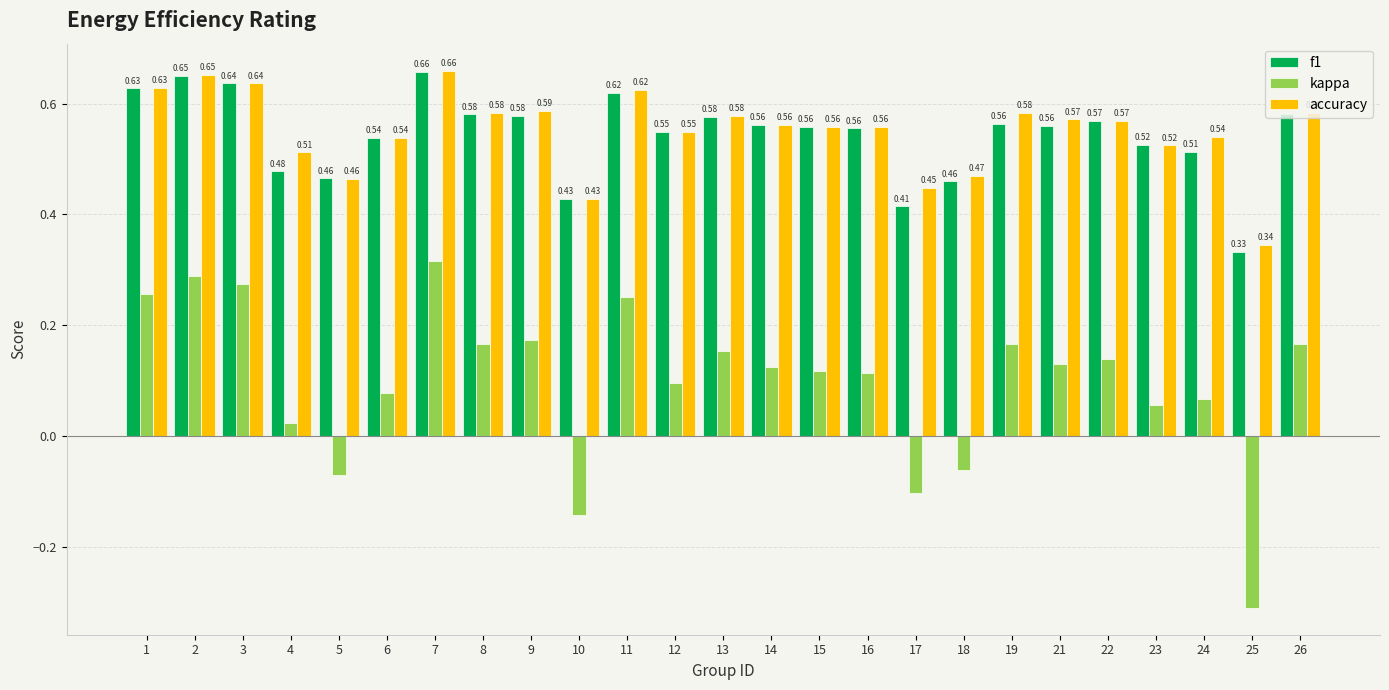

What are all the series names shown in the legend?

f1, kappa, accuracy